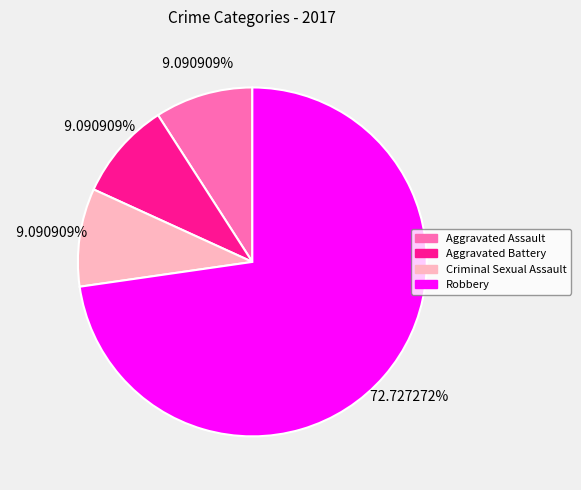

To the nearest percent, what is the average slice percentage?

25%